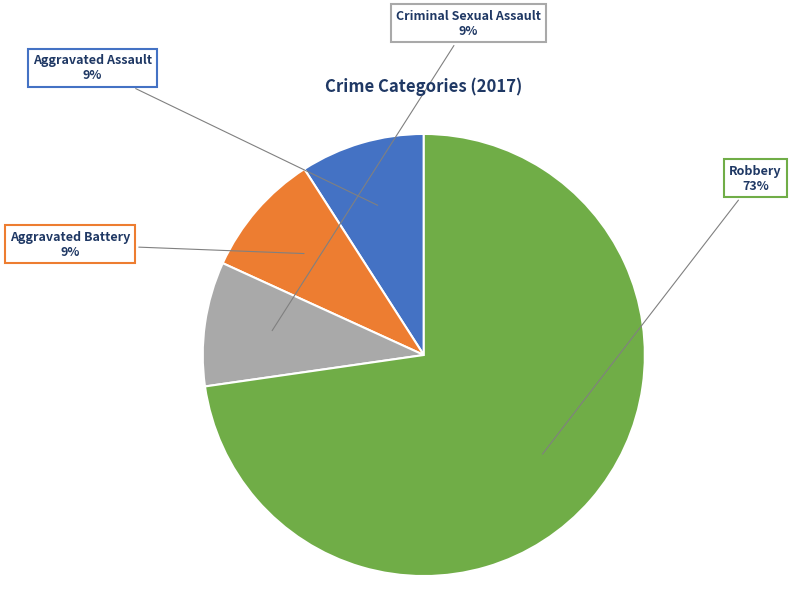

To the nearest percent, what is the difference between the largest and smallest slice percentages?

64%